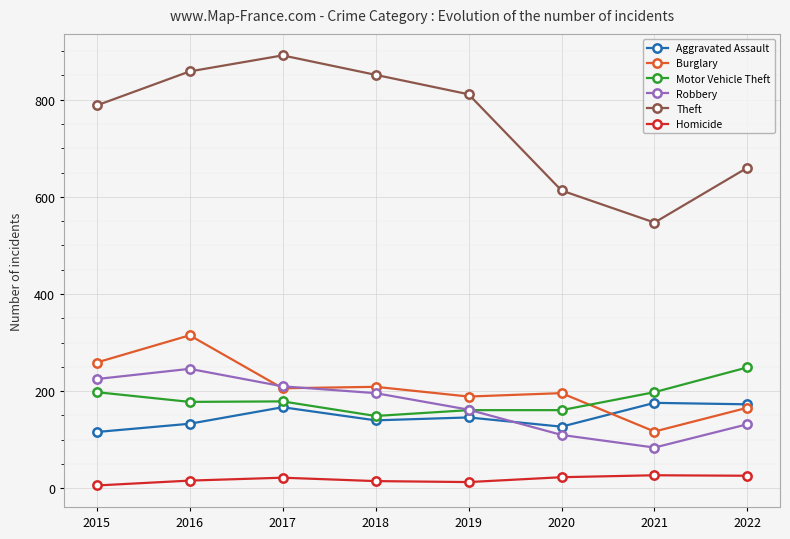

Rank the series at 2020 from highest to lowest value.

Theft, Burglary, Motor Vehicle Theft, Aggravated Assault, Robbery, Homicide